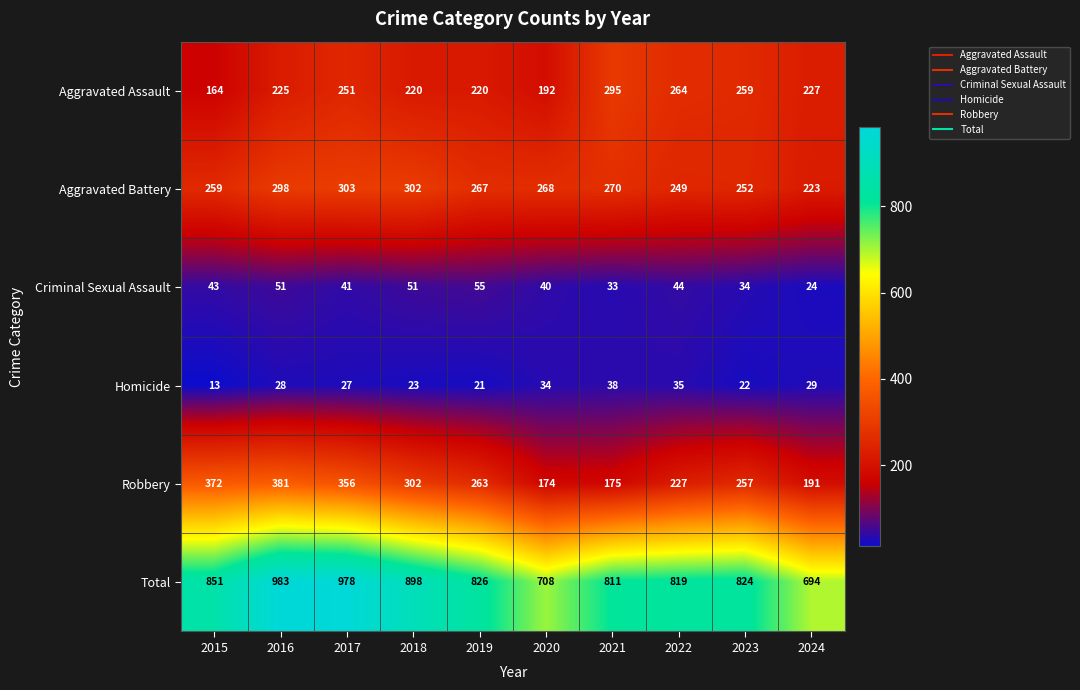

What is the approximate value of Total at 2015, to the nearest 50?

850